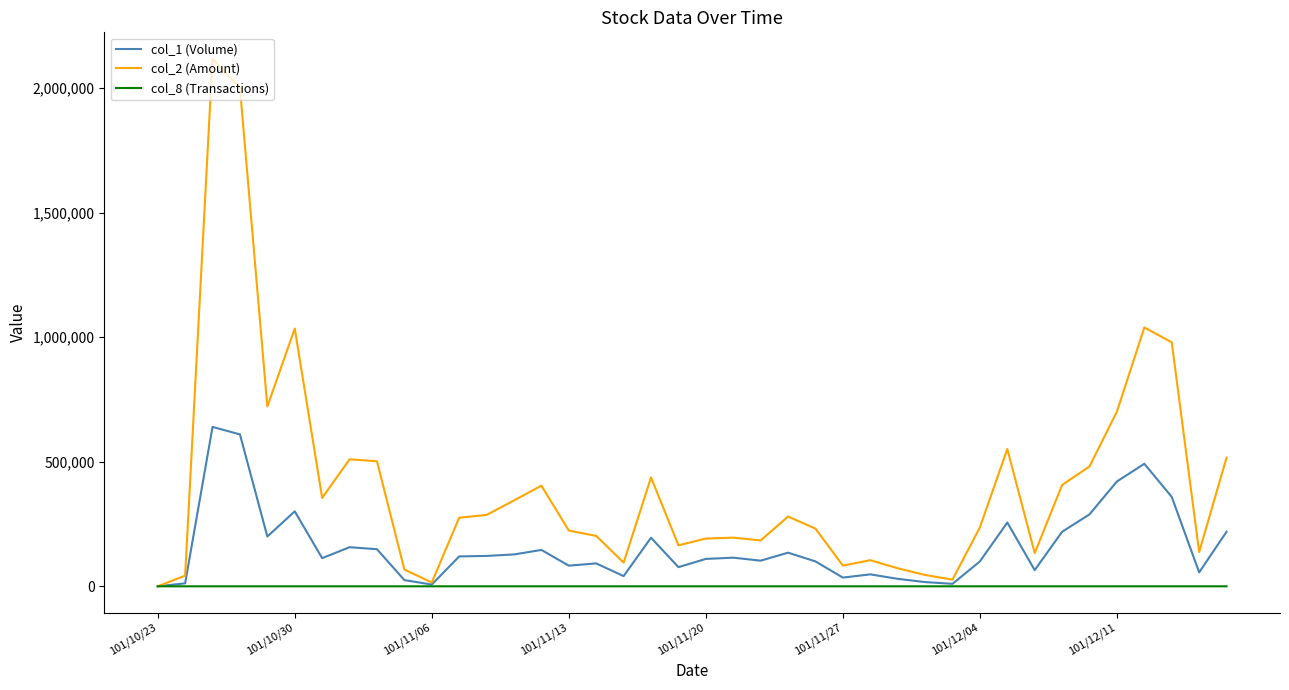

List the series in order of their peak value, highest first.

col_2 (Amount), col_1 (Volume), col_8 (Transactions)